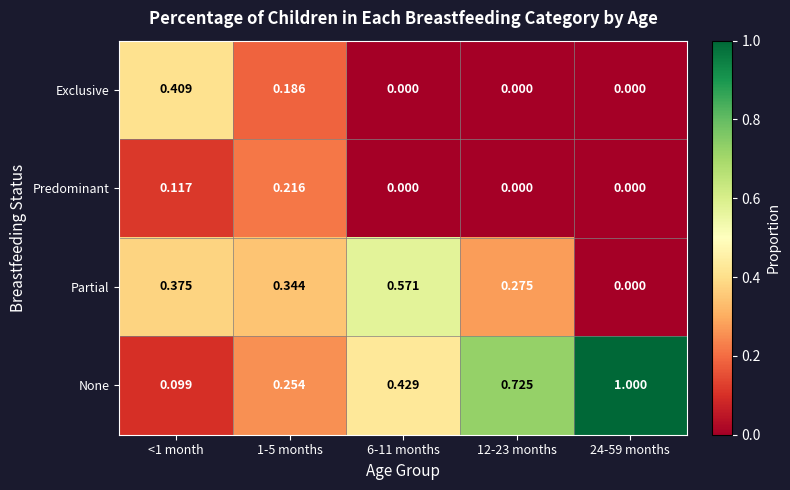

Rank the series by their maximum value, from lowest to highest.

Predominant, Exclusive, Partial, None